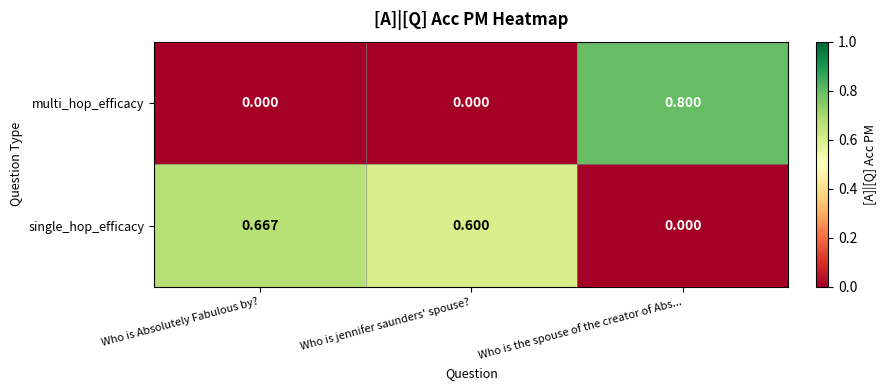

Count the number of categories in the chart.

3